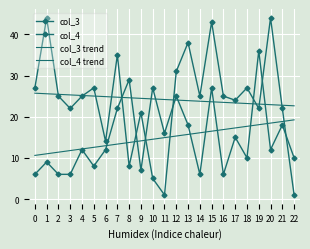

True or false: col_3 trend and col_4 trend intersect in this chart.

False